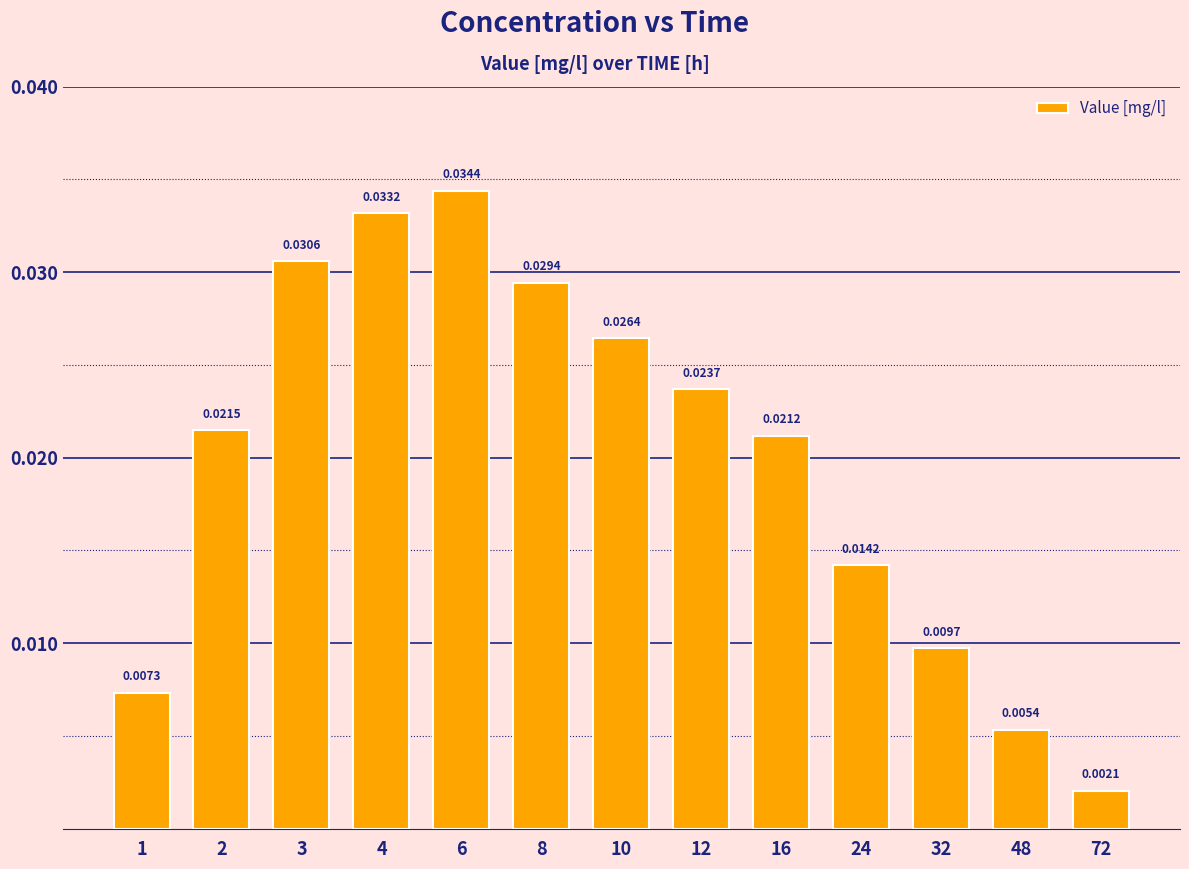

Does the chart contain stacked bars?

No